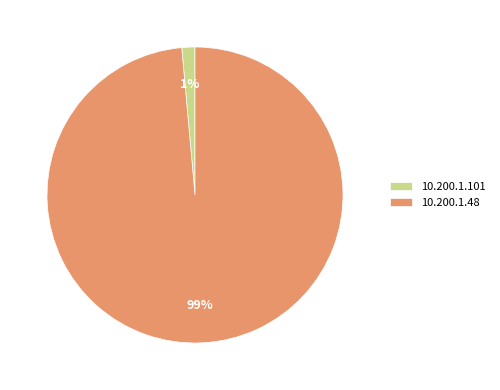

Which has a higher value, 10.200.1.48 or 10.200.1.101?

10.200.1.48